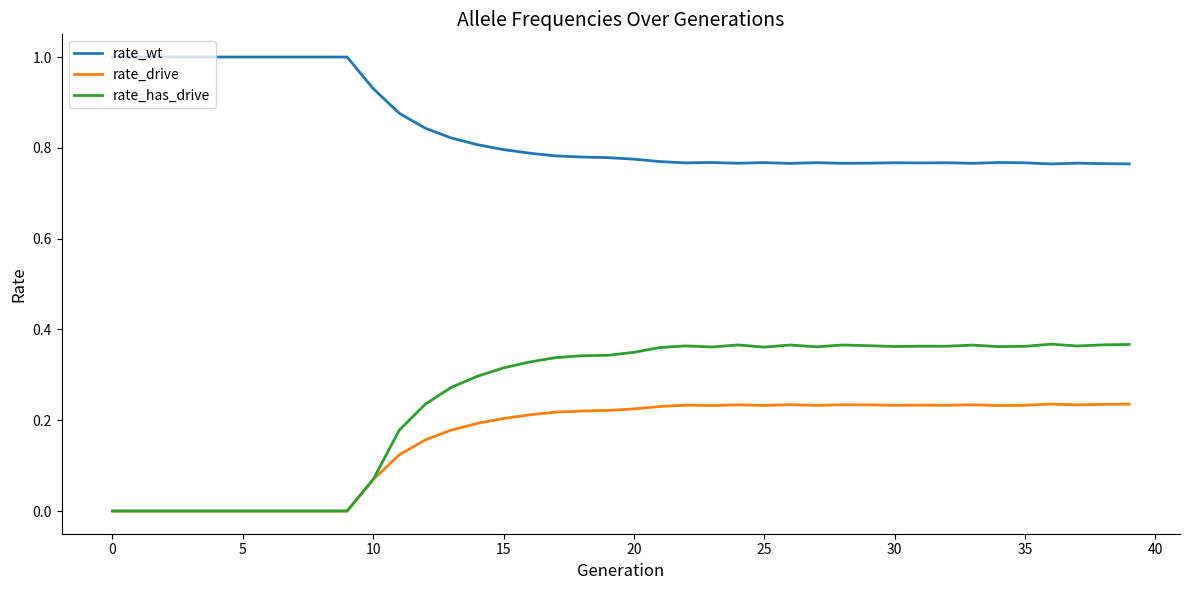

True or false: rate_has_drive and rate_wt intersect in this chart.

False